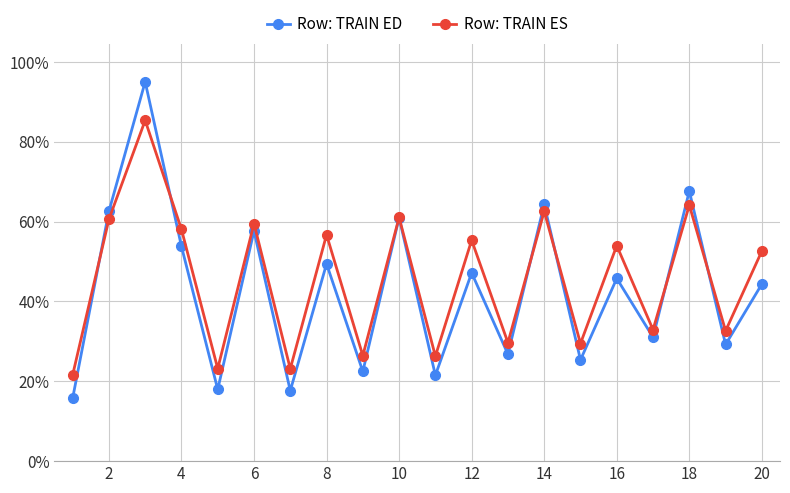

What is the difference between the maximum and minimum values in the Row: TRAIN ES series?

63.8